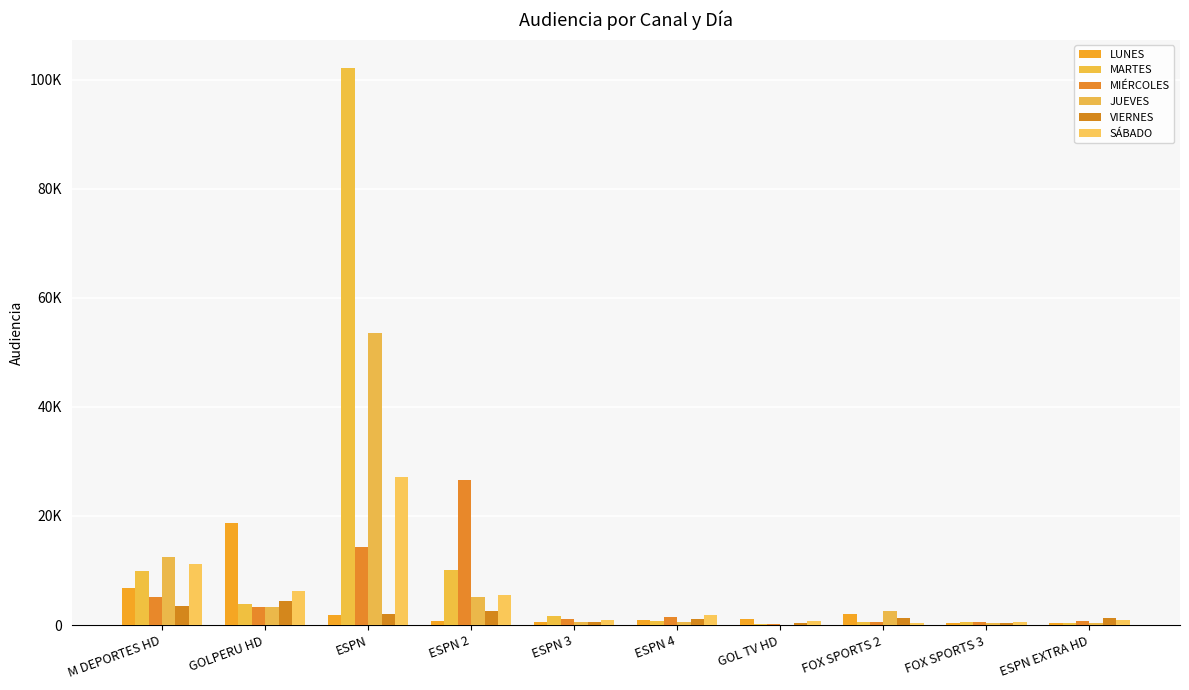

What position from the left is M DEPORTES HD?

1